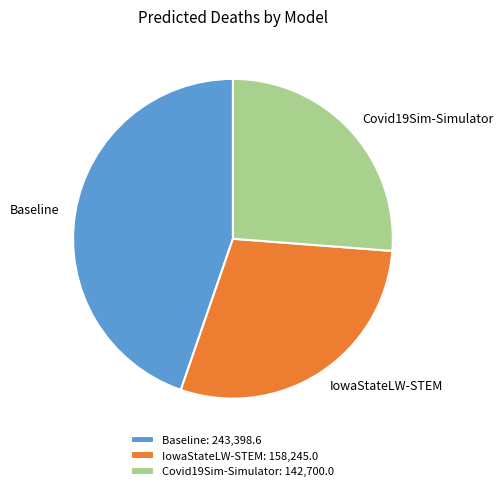

How many slices are in this pie chart?

3